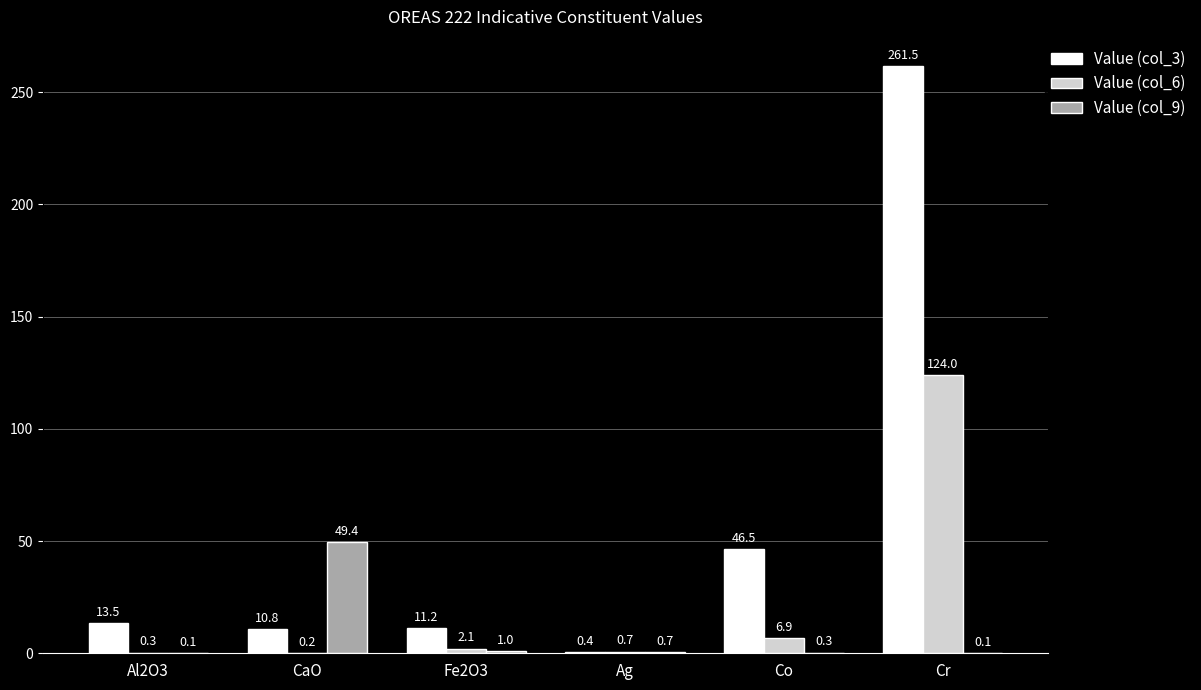

The Value (col_3) series shows 58.6 at Cr. True or false?

False